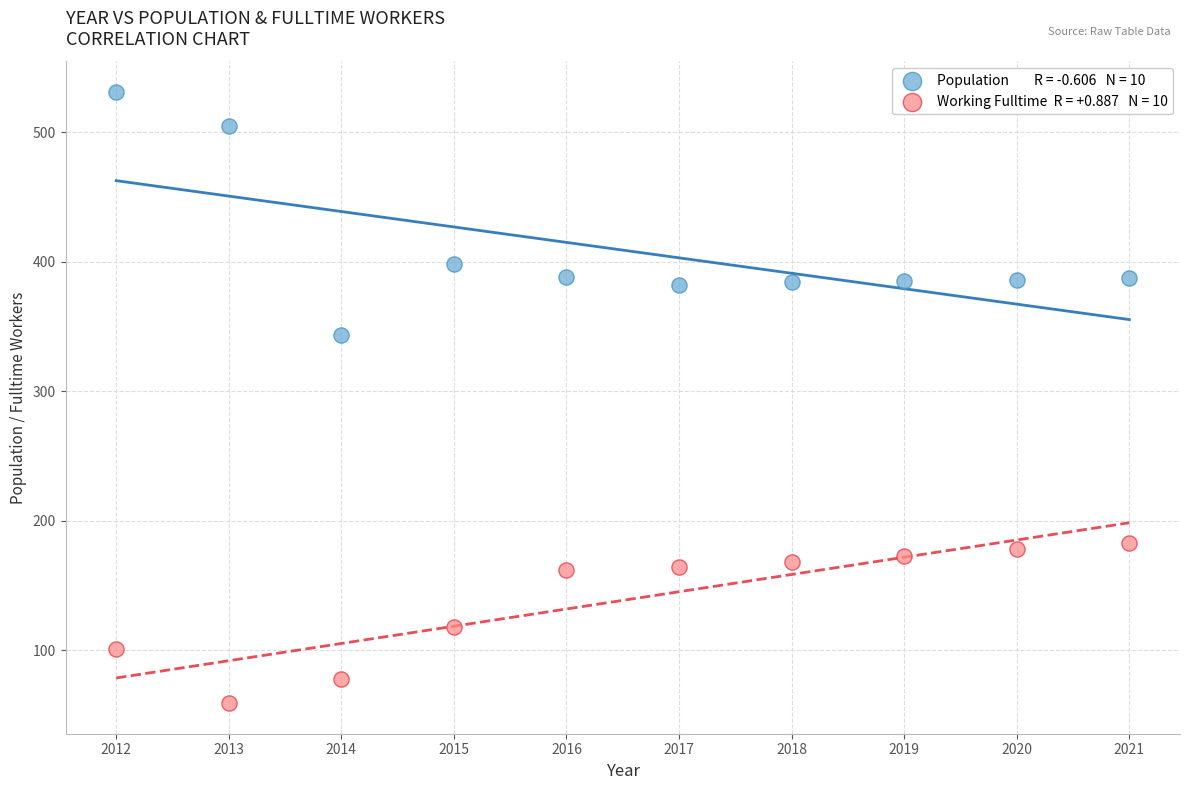

Across all data points, what is the range of Y values (max minus min)?

472